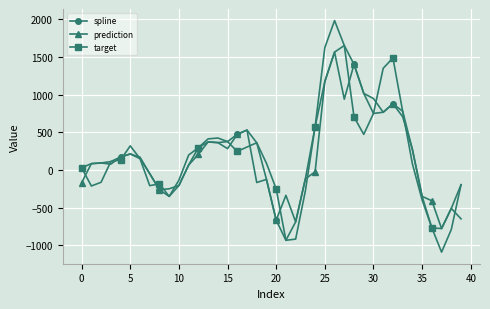

What is the highest value of the target series?

1982.8